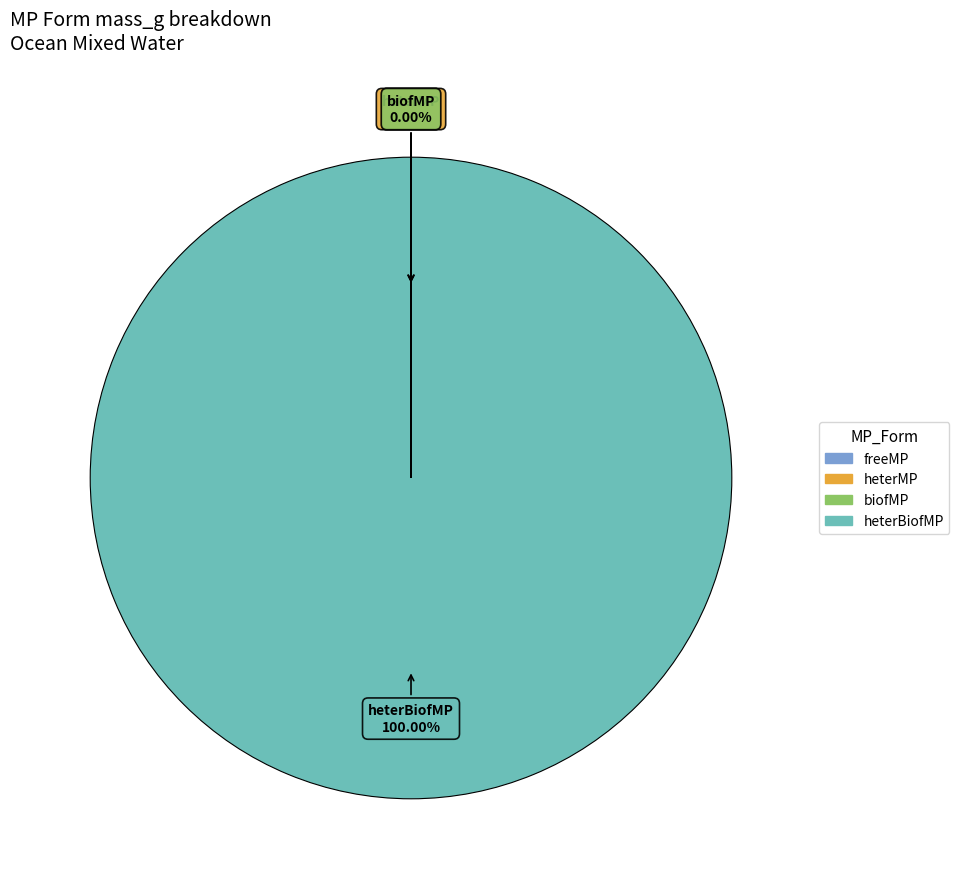

What is the largest slice in the pie chart?

heterBiofMP